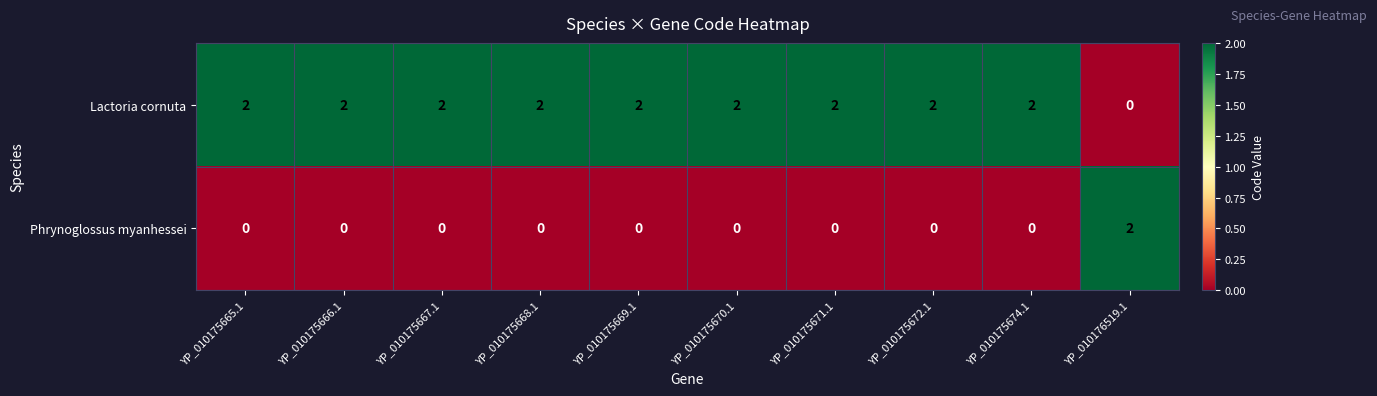

Reading left to right, what are all the values shown in this chart?

Lactoria cornuta: 2	2	2	2	2	2	2	2	2	0
Phrynoglossus myanhessei: 0	0	0	0	0	0	0	0	0	2